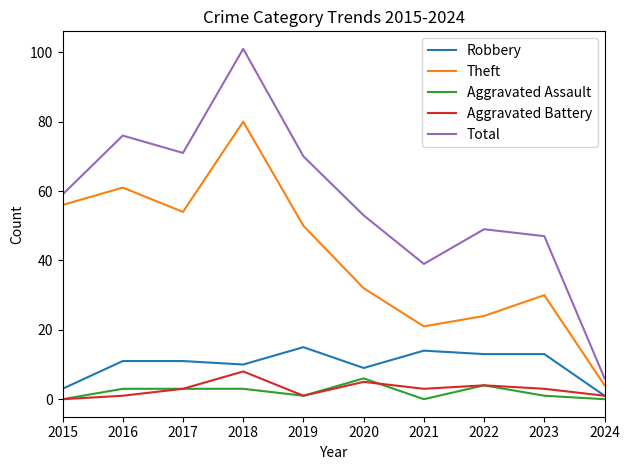

List the series in order of their peak value, lowest first.

Aggravated Assault, Aggravated Battery, Robbery, Theft, Total